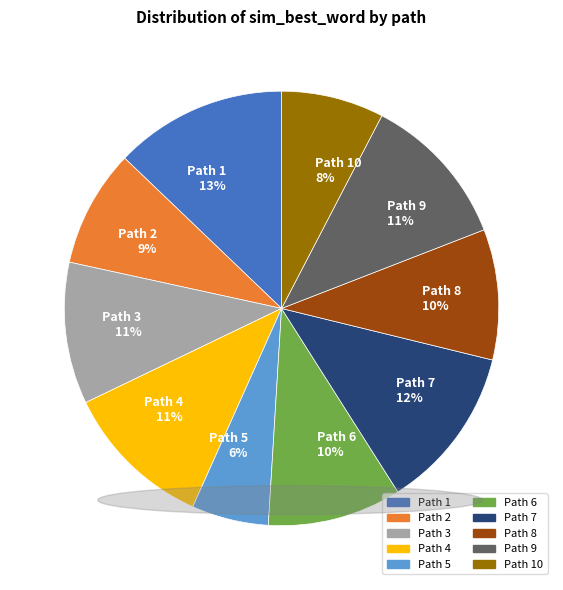

Is there a majority slice in this chart?

No